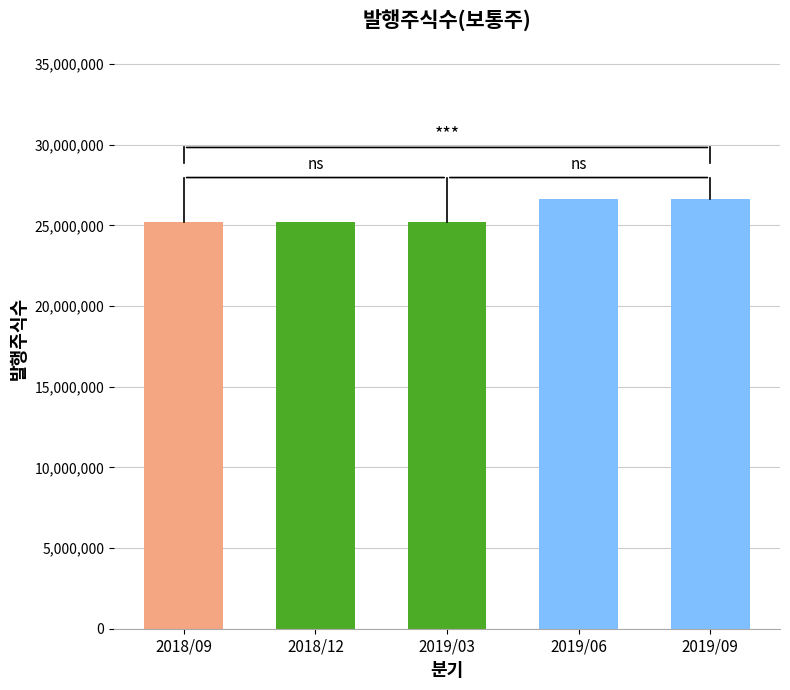

Reading left to right, transcribe all the data shown in this chart.

2018/09=25189535	2018/12=25189535	2019/03=25189535	2019/06=26636713	2019/09=26636713